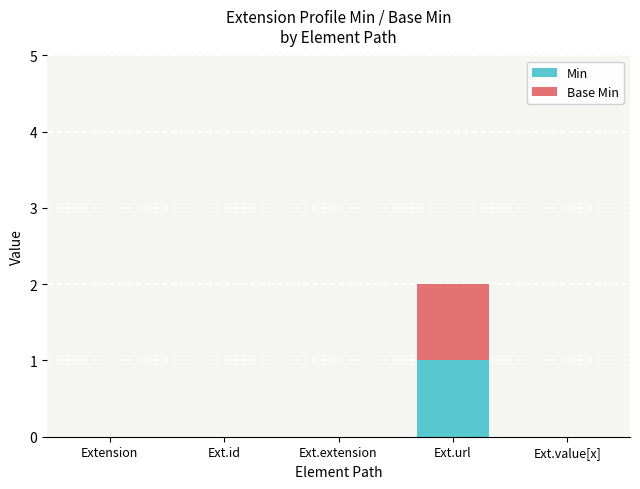

Reading left to right, list the values for the Min series.

Extension=0	Ext.id=0	Ext.extension=0	Ext.url=1	Ext.value[x]=0